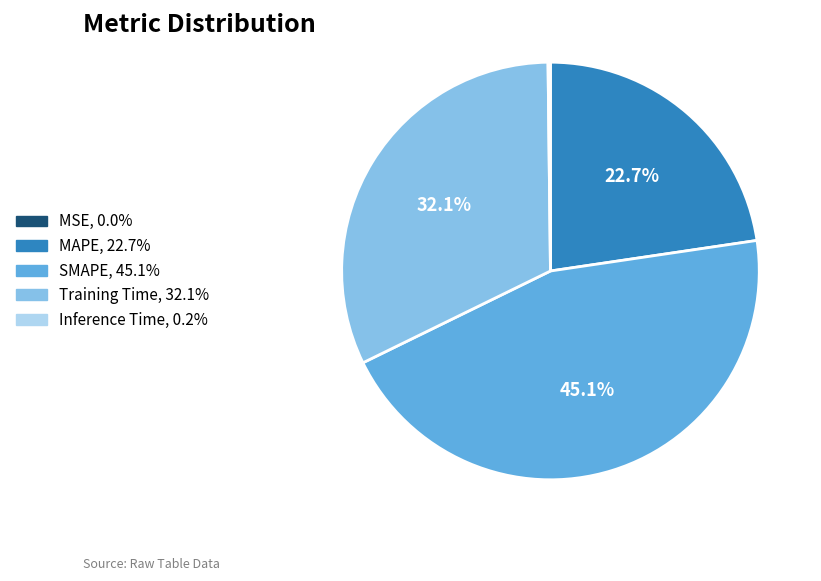

What percentage is NOT represented by Training Time?

67.9%